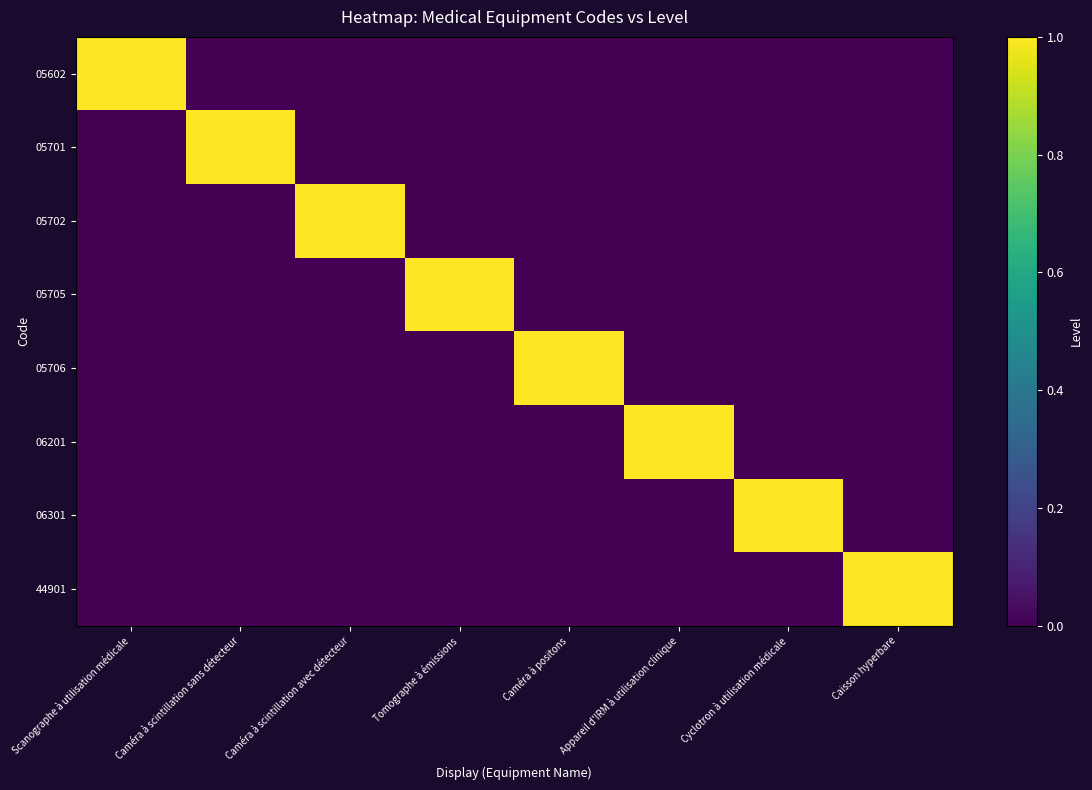

Between Scanographe à utilisation médicale and Tomographe à émissions, which series saw the biggest shift?

05602